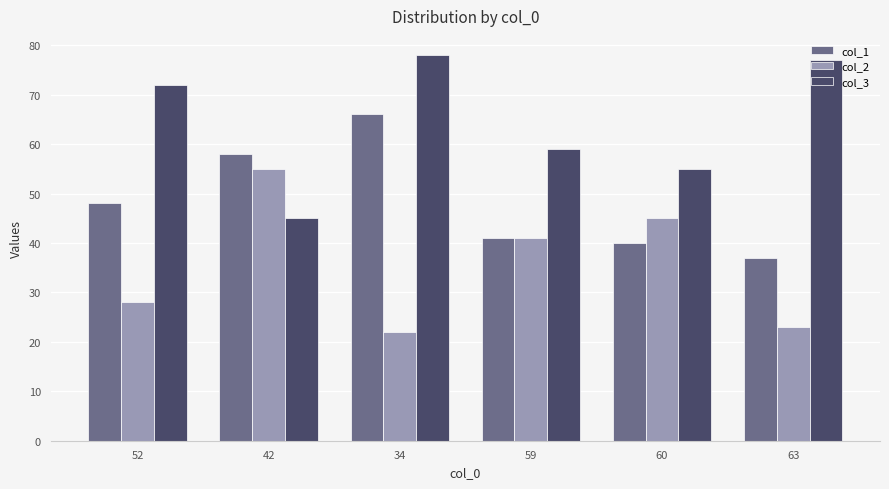

What is the difference between the highest and lowest values at 63?

54